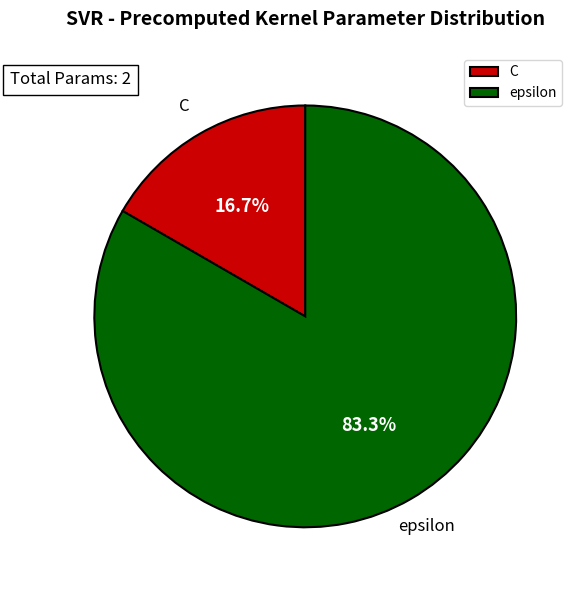

To the nearest percent, what is the average slice percentage?

50%